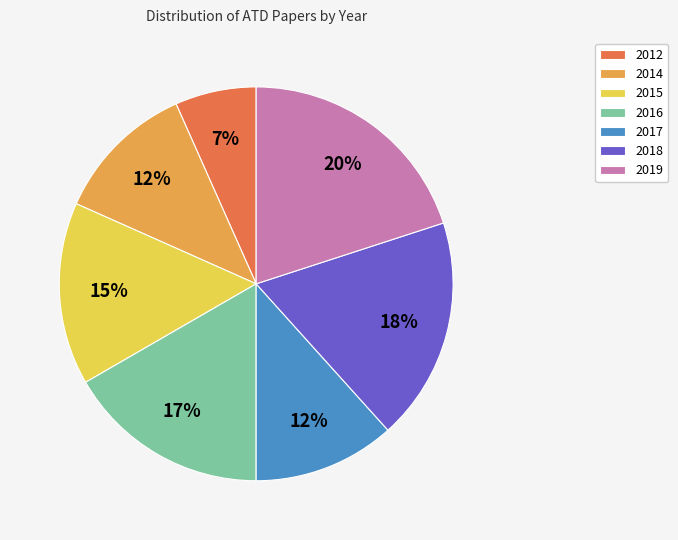

Is the sum of 2019 and 2015 greater than half?

No